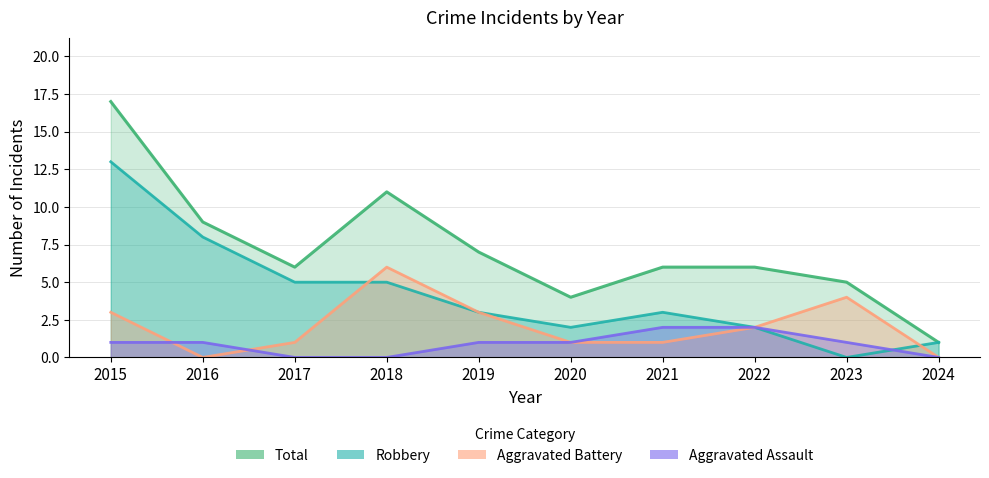

Does the chart display data point markers on the line(s)?

No